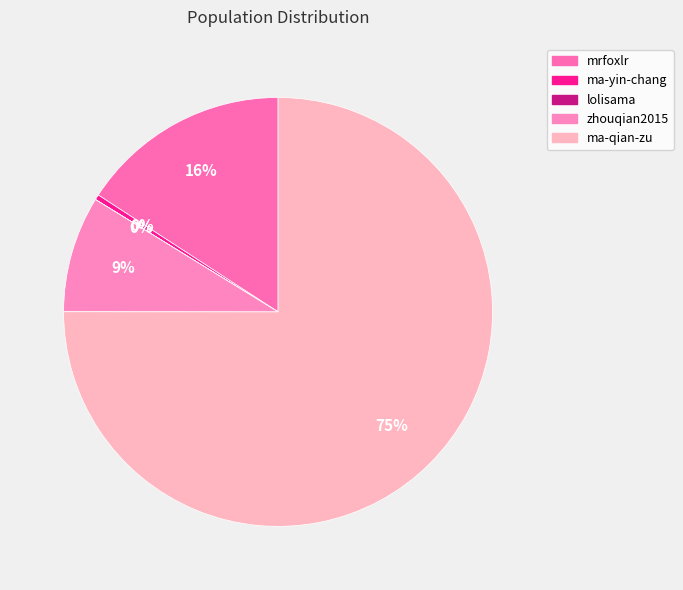

What is the change in value from ma-yin-chang to lolisama?

-2323